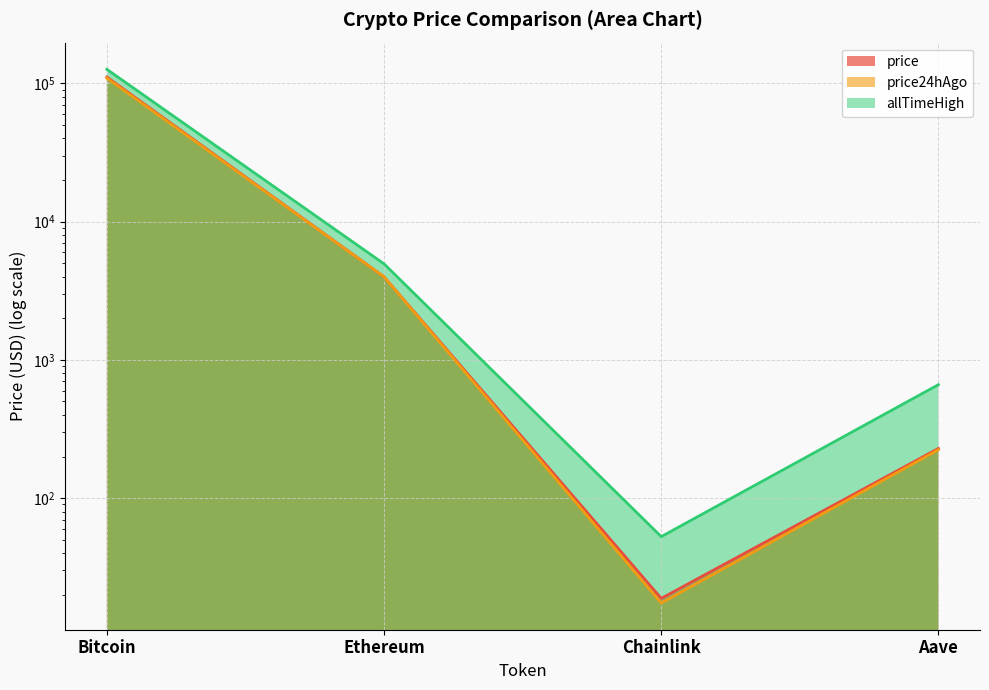

True or false: allTimeHigh and price intersect in this chart.

False